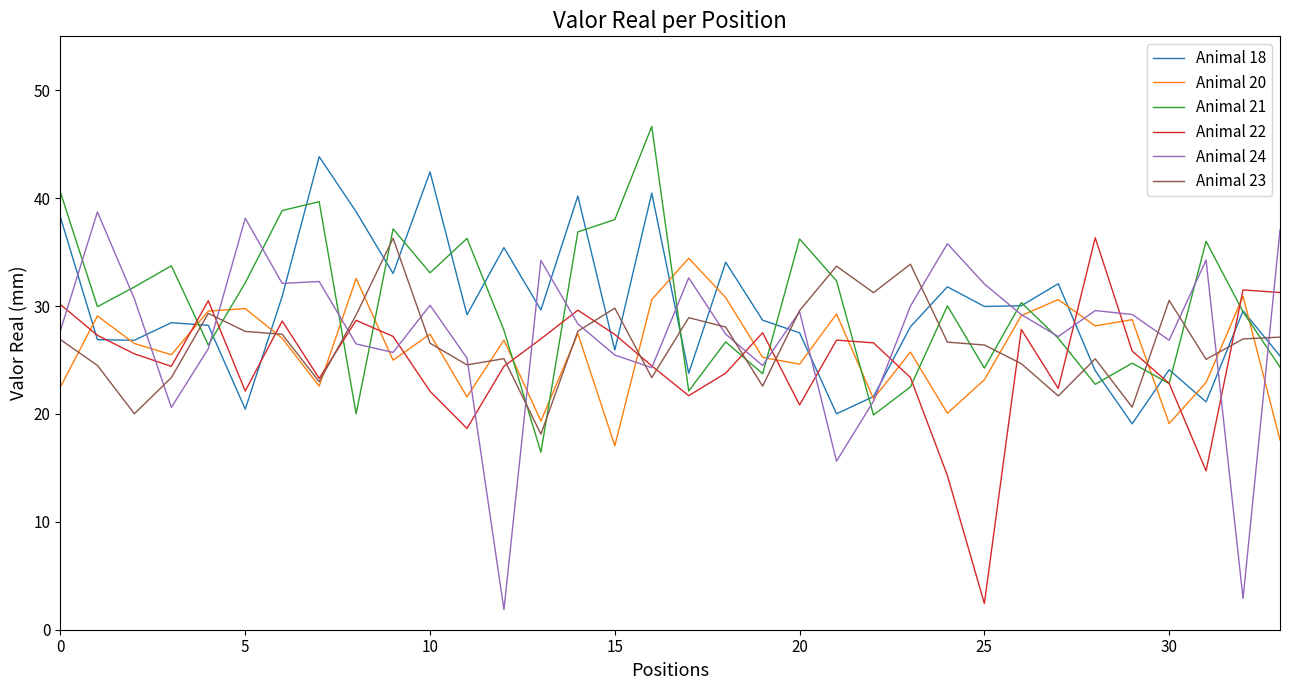

Is this an area chart (filled region under the line)?

No